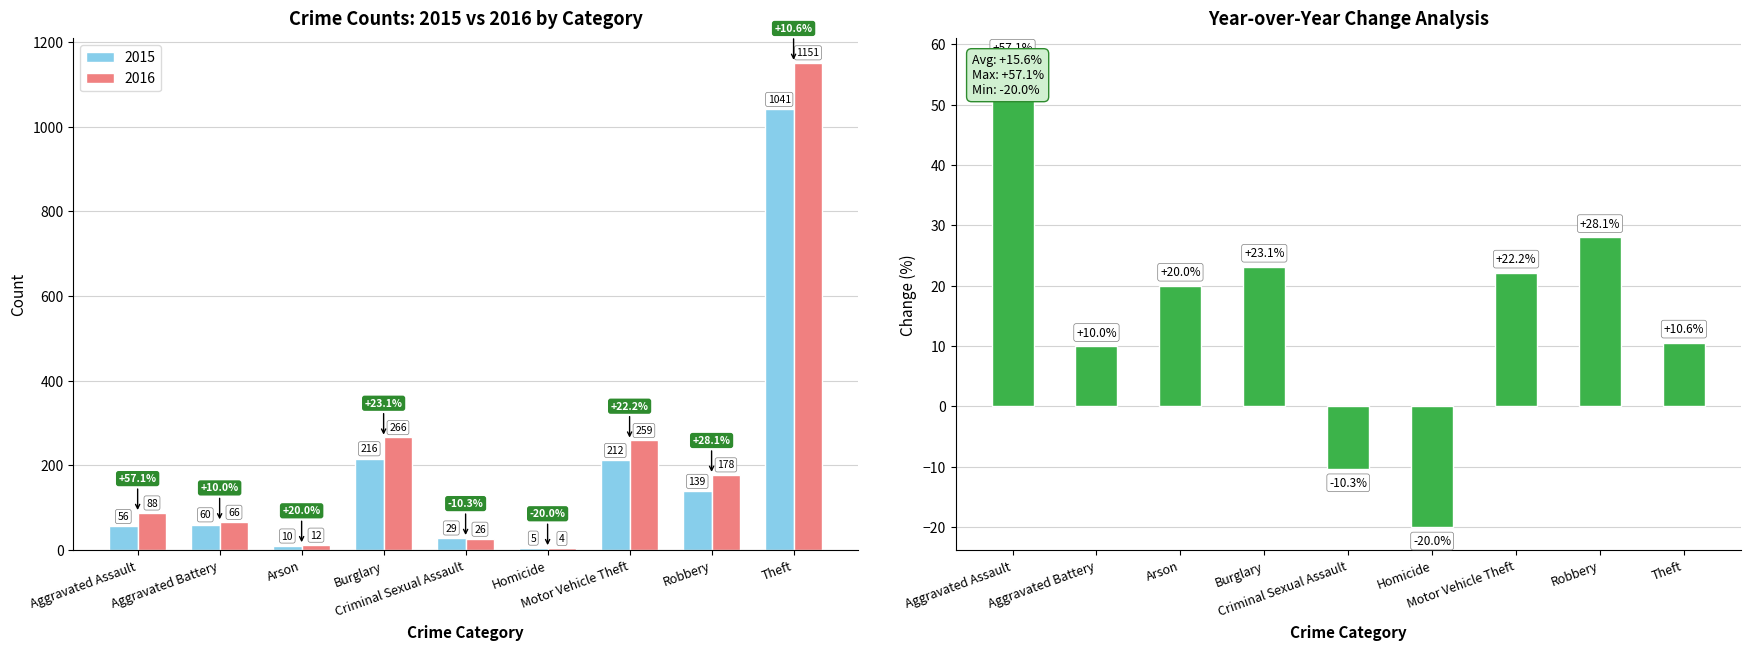

Which category has the lowest value across all series?

Homicide